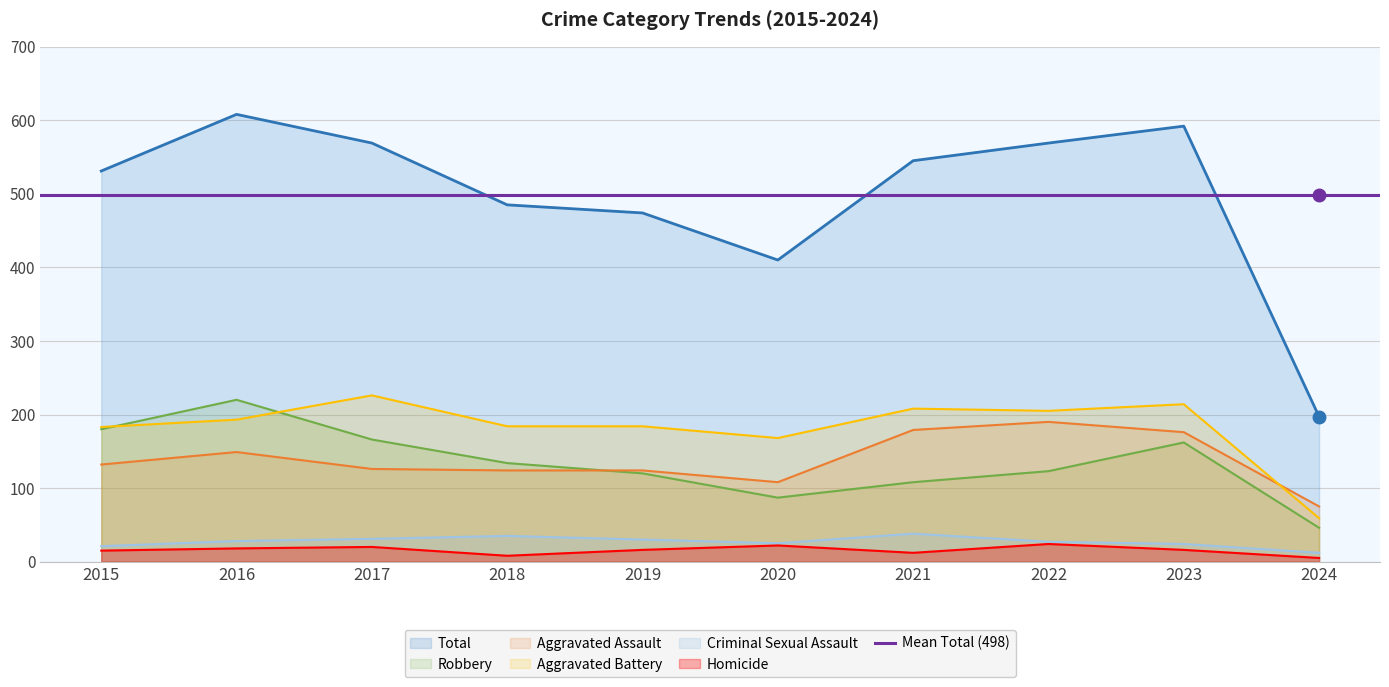

Reading left to right, extract all data points from this chart.

Aggravated Assault: 132	149	126	124	124	108	179	190	176	75
Aggravated Battery: 183	193	226	184	184	168	208	205	214	59
Criminal Sexual Assault: 21	28	31	35	30	25	38	27	24	12
Homicide: 15	18	20	8	16	22	12	24	16	5
Robbery: 180	220	166	134	120	87	108	123	162	46
Total: 531	608	569	485	474	410	545	569	592	197